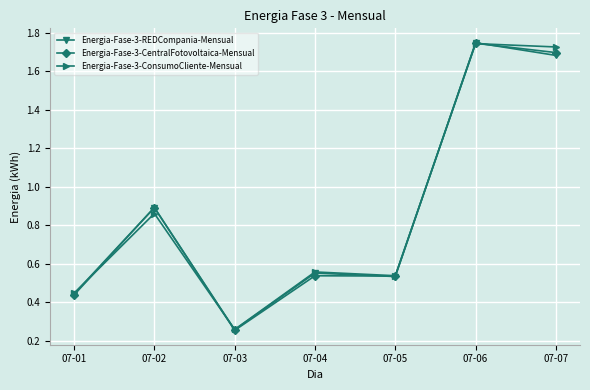

True or false: Energia-Fase-3-ConsumoCliente-Mensual has more than 0 interior local peaks.

True